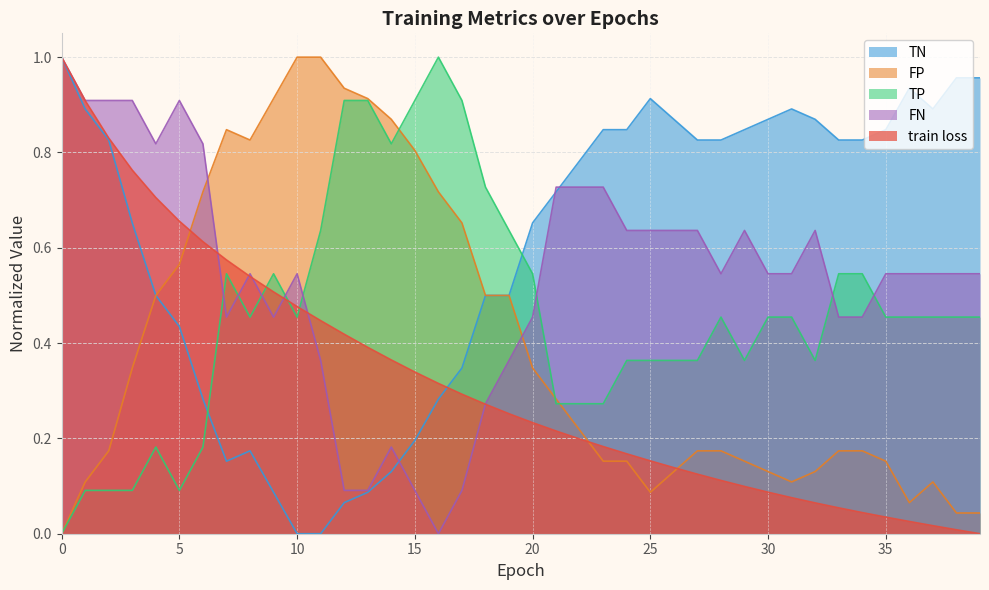

Reading right to left, transcribe all the data shown in this chart.

train loss: 39=0.0	38=0.0	37=0.0	36=0.0	35=0.0	34=0.0	33=0.1	32=0.1	31=0.1	30=0.1	29=0.1	28=0.1	27=0.1	26=0.1	25=0.2	24=0.2	23=0.2	22=0.2	21=0.2	20=0.2	19=0.3	18=0.3	17=0.3	16=0.3	15=0.3	14=0.4	13=0.4	12=0.4	11=0.4	10=0.5	9=0.5	8=0.5	7=0.6	6=0.6	5=0.7	4=0.7	3=0.8	2=0.8	1=0.9	0=1.0
TP: 39=0.5	38=0.5	37=0.5	36=0.5	35=0.5	34=0.5	33=0.5	32=0.4	31=0.5	30=0.5	29=0.4	28=0.5	27=0.4	26=0.4	25=0.4	24=0.4	23=0.3	22=0.3	21=0.3	20=0.5	19=0.6	18=0.7	17=0.9	16=1.0	15=0.9	14=0.8	13=0.9	12=0.9	11=0.6	10=0.5	9=0.5	8=0.5	7=0.5	6=0.2	5=0.1	4=0.2	3=0.1	2=0.1	1=0.1	0=0.0
TN: 39=1.0	38=1.0	37=0.9	36=0.9	35=0.8	34=0.8	33=0.8	32=0.9	31=0.9	30=0.9	29=0.8	28=0.8	27=0.8	26=0.9	25=0.9	24=0.8	23=0.8	22=0.8	21=0.7	20=0.7	19=0.5	18=0.5	17=0.3	16=0.3	15=0.2	14=0.1	13=0.1	12=0.1	11=0.0	10=0.0	9=0.1	8=0.2	7=0.2	6=0.3	5=0.4	4=0.5	3=0.7	2=0.8	1=0.9	0=1.0
FP: 39=0.0	38=0.0	37=0.1	36=0.1	35=0.2	34=0.2	33=0.2	32=0.1	31=0.1	30=0.1	29=0.2	28=0.2	27=0.2	26=0.1	25=0.1	24=0.2	23=0.2	22=0.2	21=0.3	20=0.3	19=0.5	18=0.5	17=0.7	16=0.7	15=0.8	14=0.9	13=0.9	12=0.9	11=1.0	10=1.0	9=0.9	8=0.8	7=0.8	6=0.7	5=0.6	4=0.5	3=0.3	2=0.2	1=0.1	0=0.0
FN: 39=0.5	38=0.5	37=0.5	36=0.5	35=0.5	34=0.5	33=0.5	32=0.6	31=0.5	30=0.5	29=0.6	28=0.5	27=0.6	26=0.6	25=0.6	24=0.6	23=0.7	22=0.7	21=0.7	20=0.5	19=0.4	18=0.3	17=0.1	16=0.0	15=0.1	14=0.2	13=0.1	12=0.1	11=0.4	10=0.5	9=0.5	8=0.5	7=0.5	6=0.8	5=0.9	4=0.8	3=0.9	2=0.9	1=0.9	0=1.0